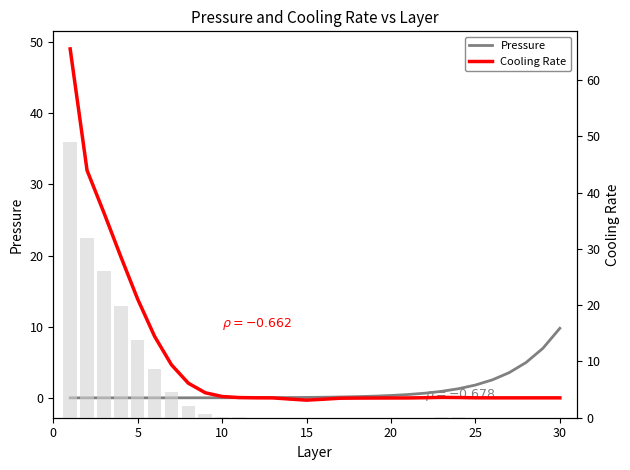

What is the difference between the highest and lowest values at 10?

26.0